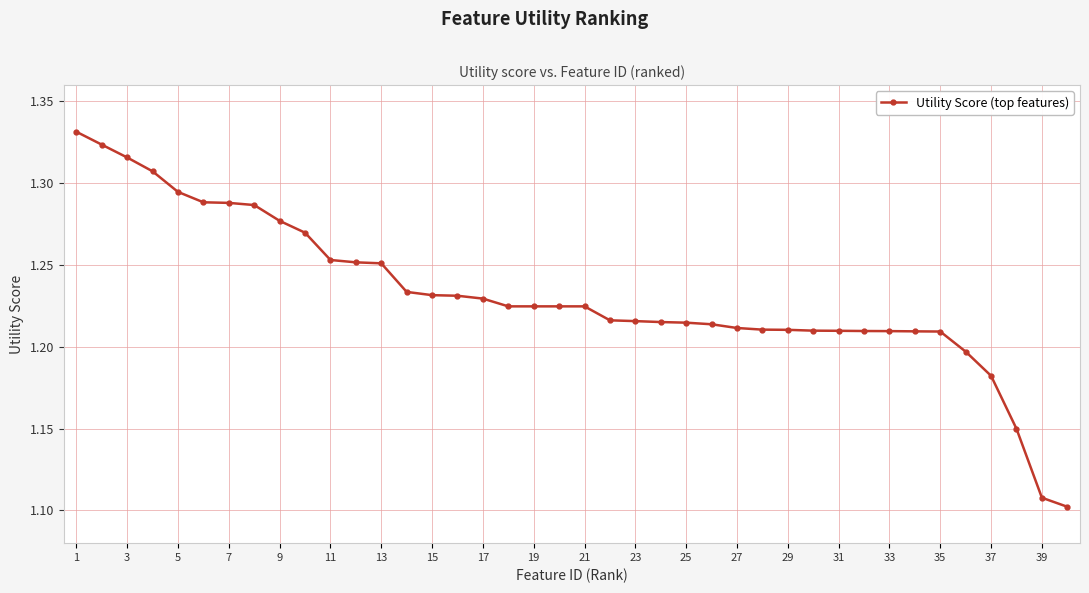

Count the values in the range 1 to 2.

40